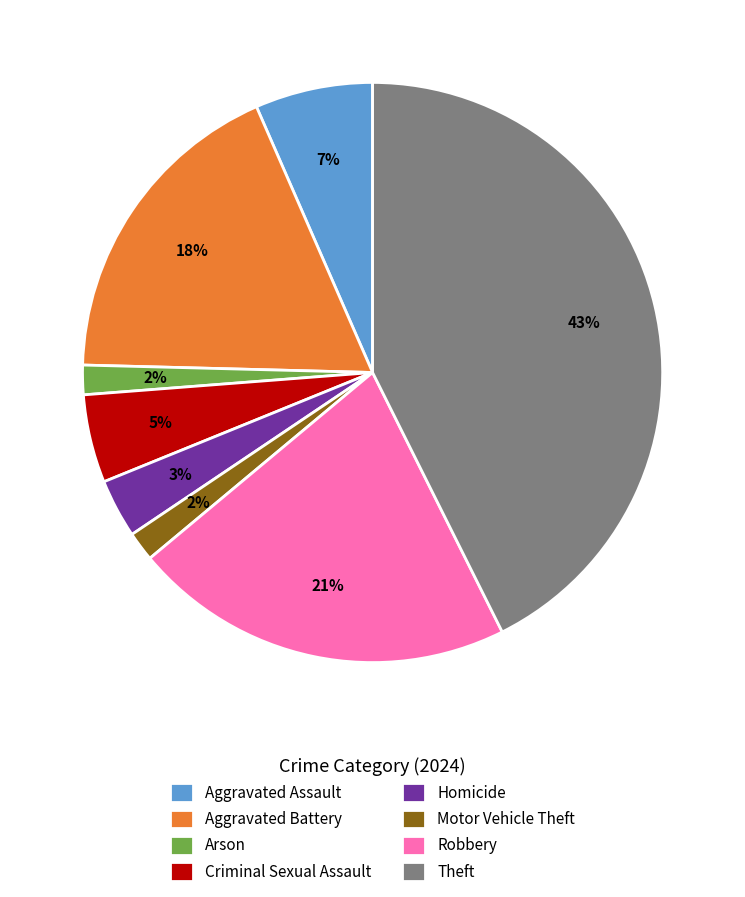

The Aggravated Assault slice represents 1% of the pie. True or false?

False